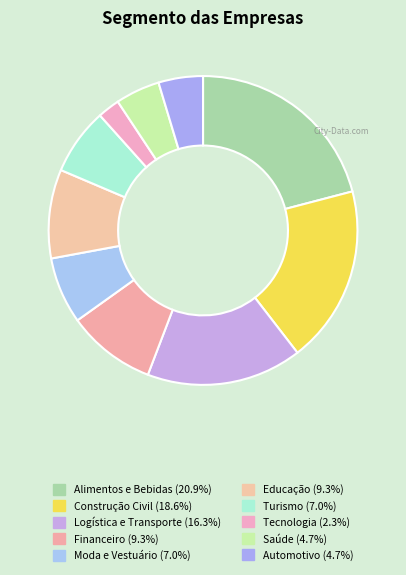

The Construção Civil slice represents 33% of the pie. True or false?

False